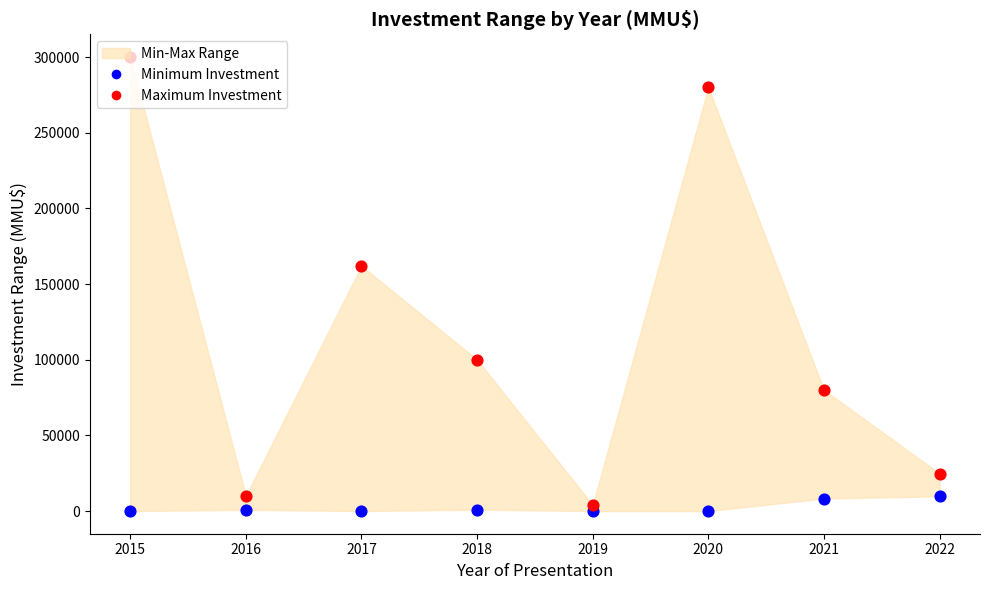

What is the total value across all series at 2016?

10785